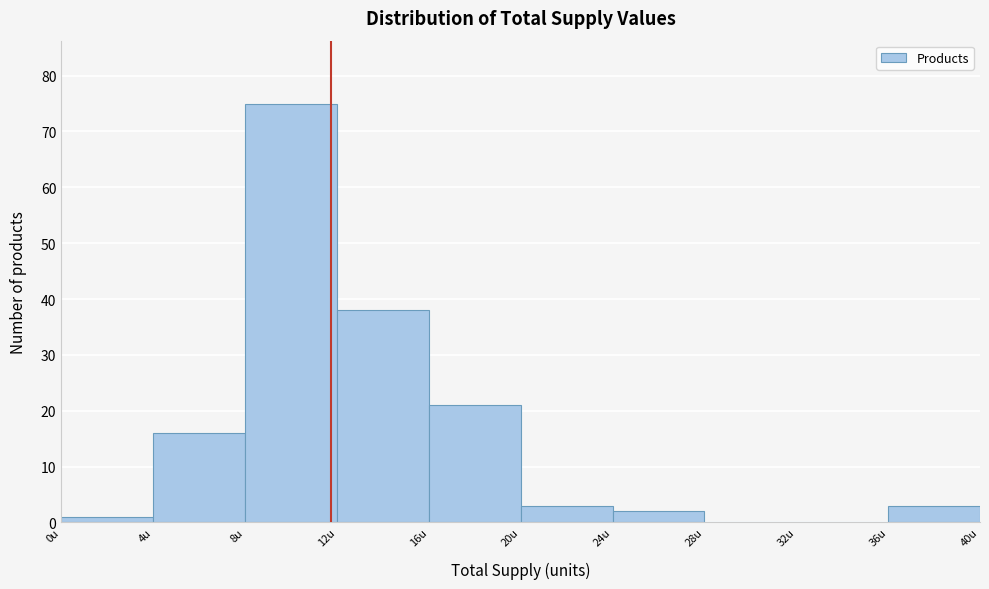

How tall is the bar that spans 36 to 40 on the x-axis? The values are not printed on the chart, so give them approximately, as read against the axis.

3